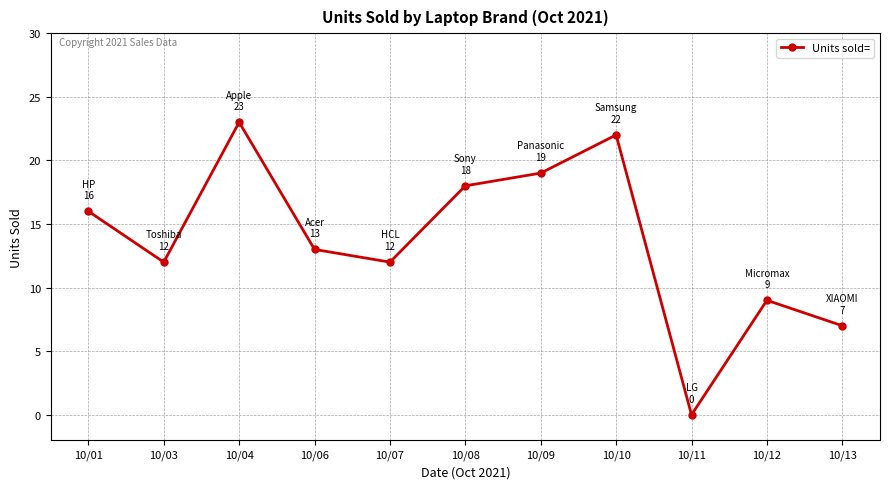

What is the ratio of the value at 10/01 to the value at 10/04?

0.7